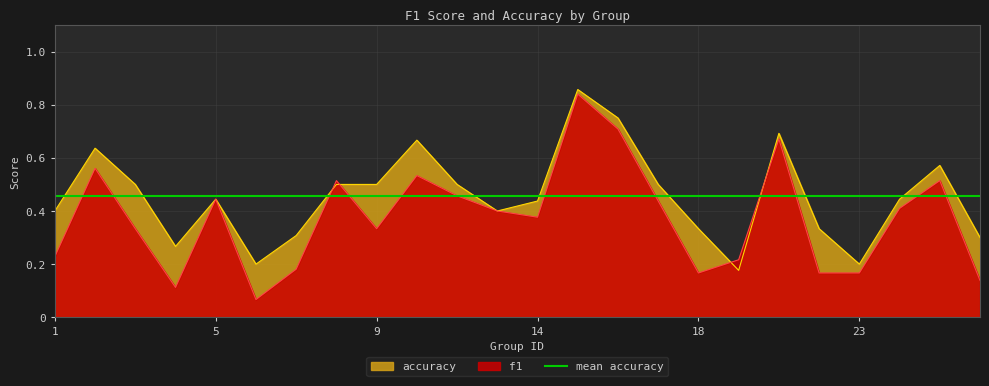

What is the value of the accuracy point at the 21st from the left?

0.2